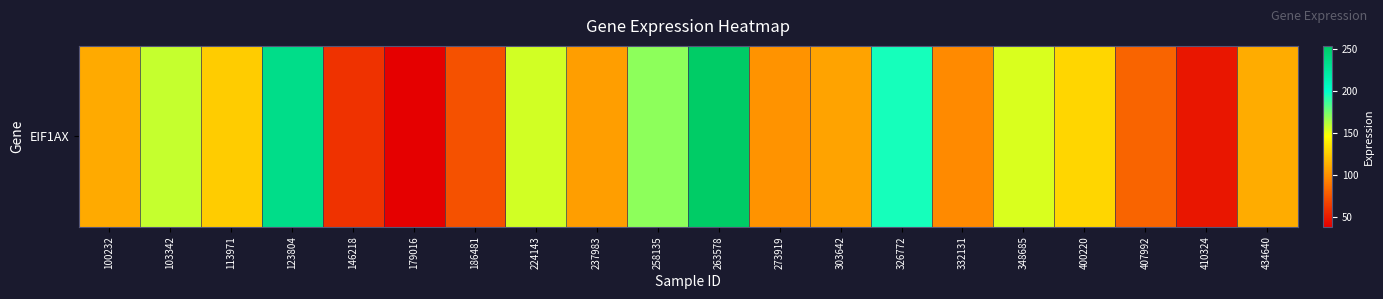

Where is the data nearest to the value 145?

348685